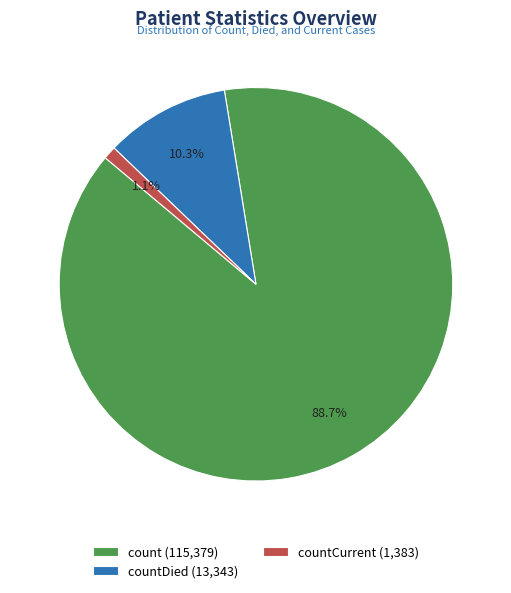

What is the largest slice in the pie chart?

count (115,379)